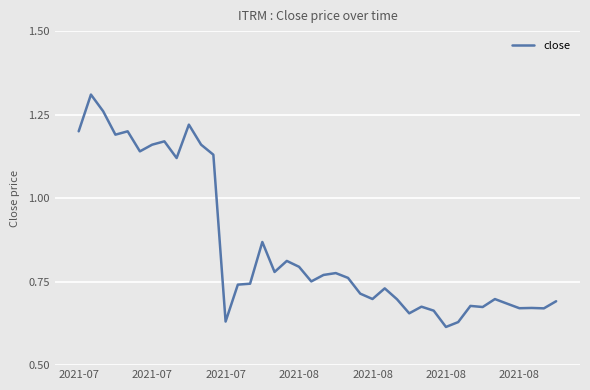

Is this an area chart (filled region under the line)?

No